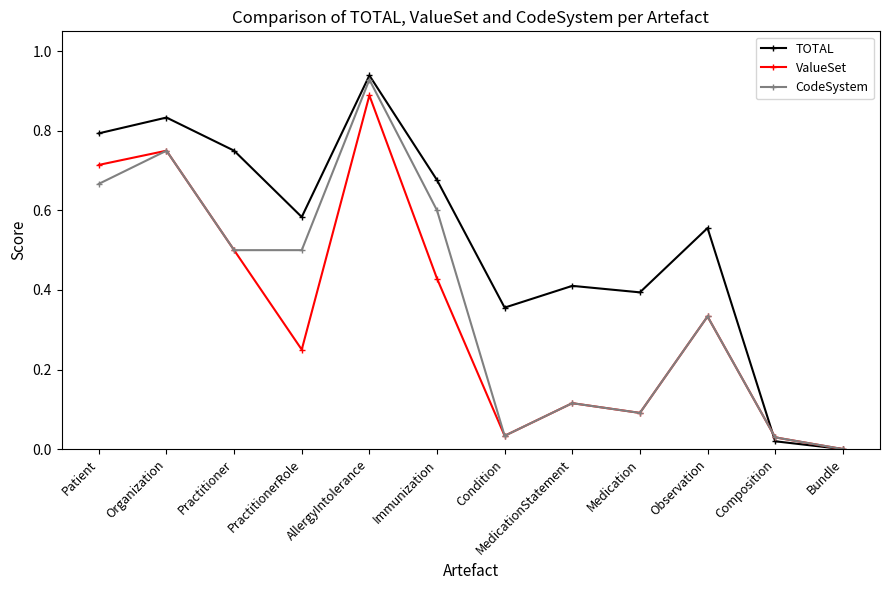

The value of CodeSystem at Organization is 0.3. True or false?

False